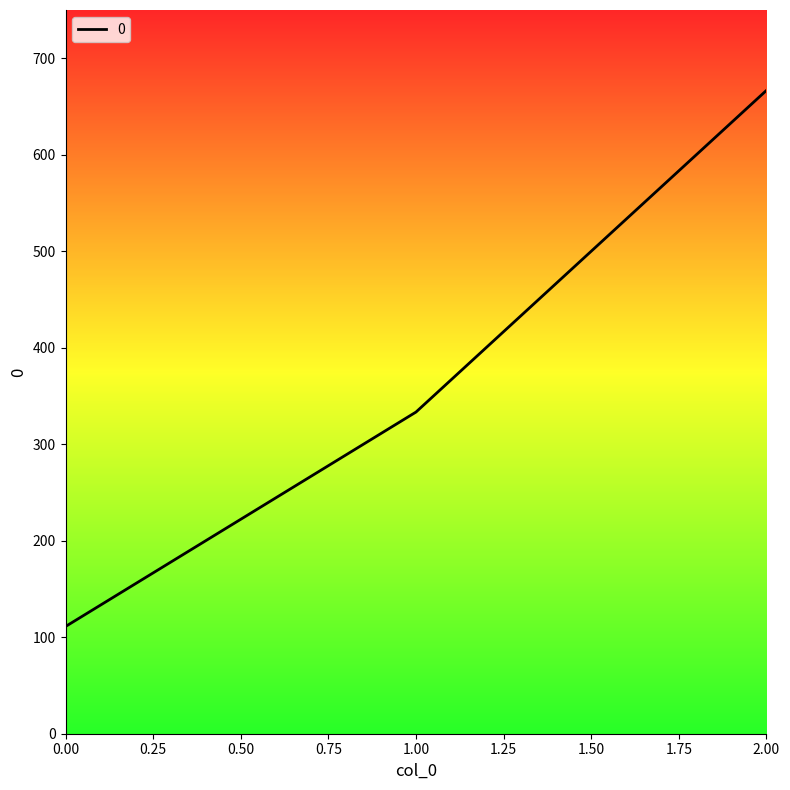

Between 0.00 and 1.00, which is larger?

1.00